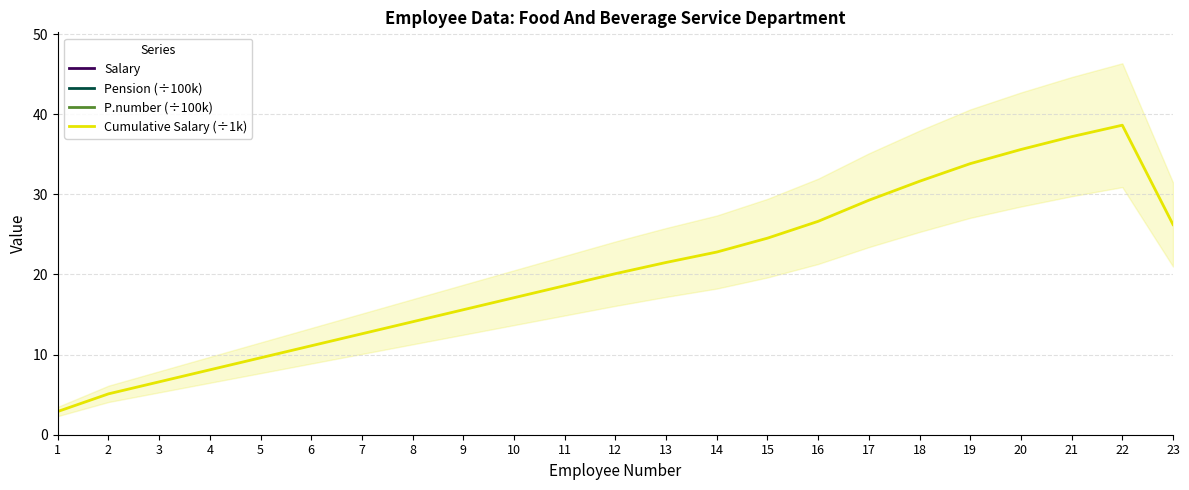

What is the maximum value shown in the chart?

9801.0